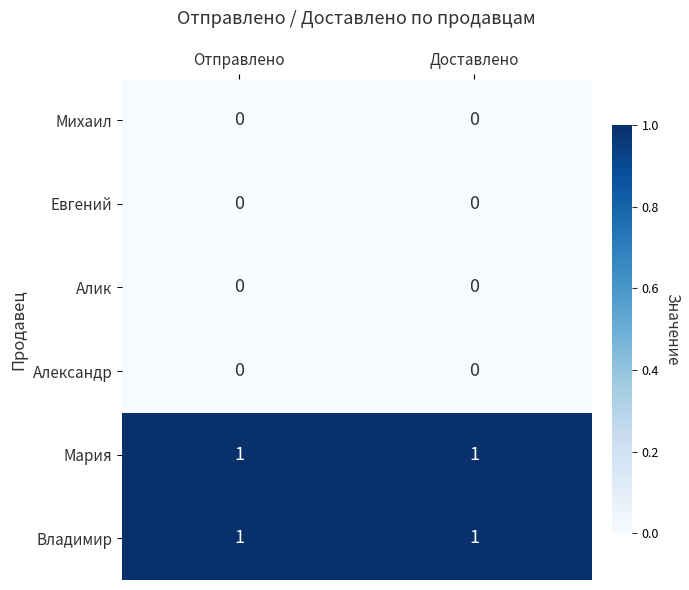

The Александр series shows 0 at Доставлено. True or false?

True